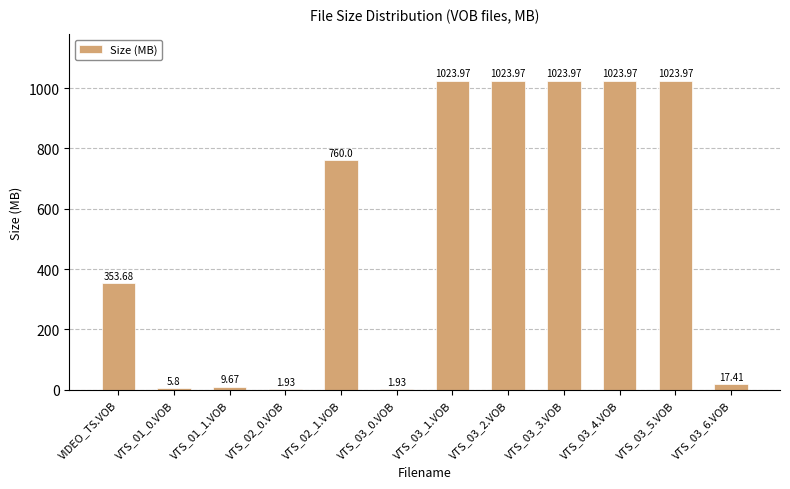

At which label is the value closest to 512?

VIDEO_TS.VOB